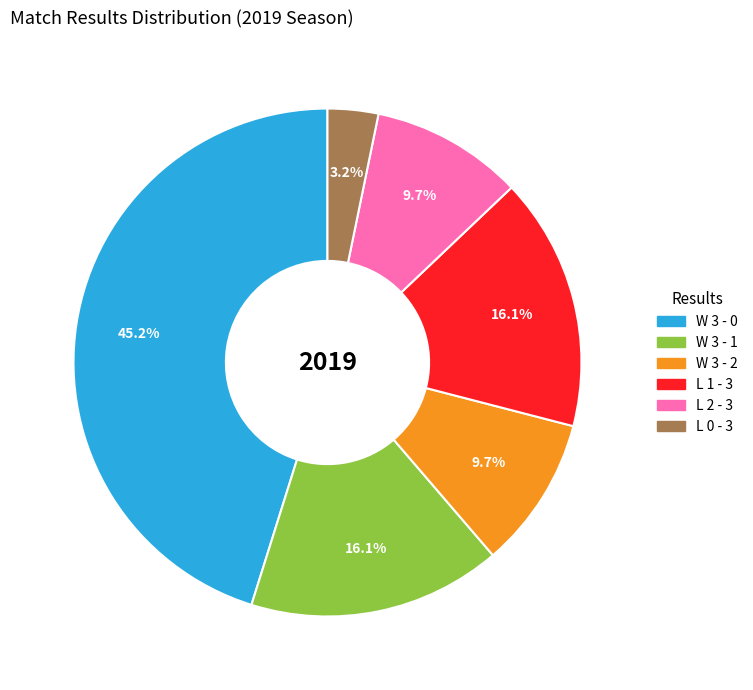

Is there any slice that represents more than half of the pie?

No